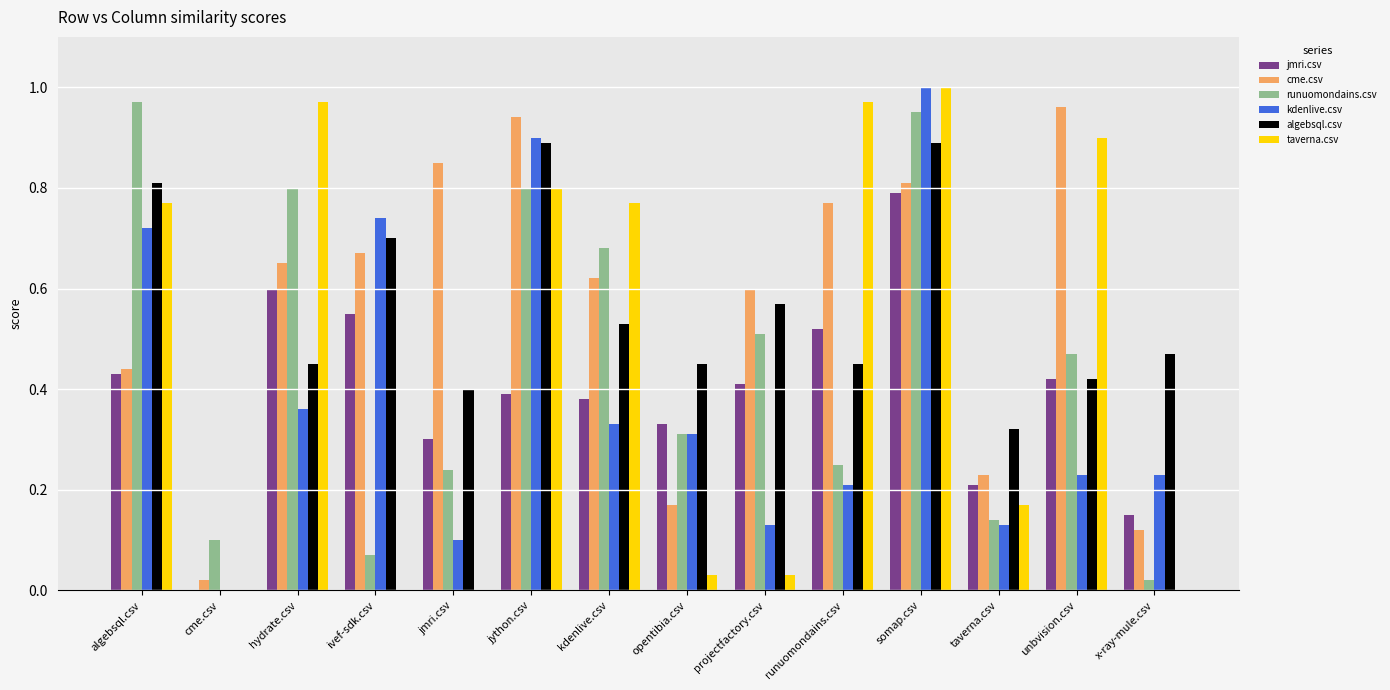

How many values in the kdenlive.csv series exceed 0?

13